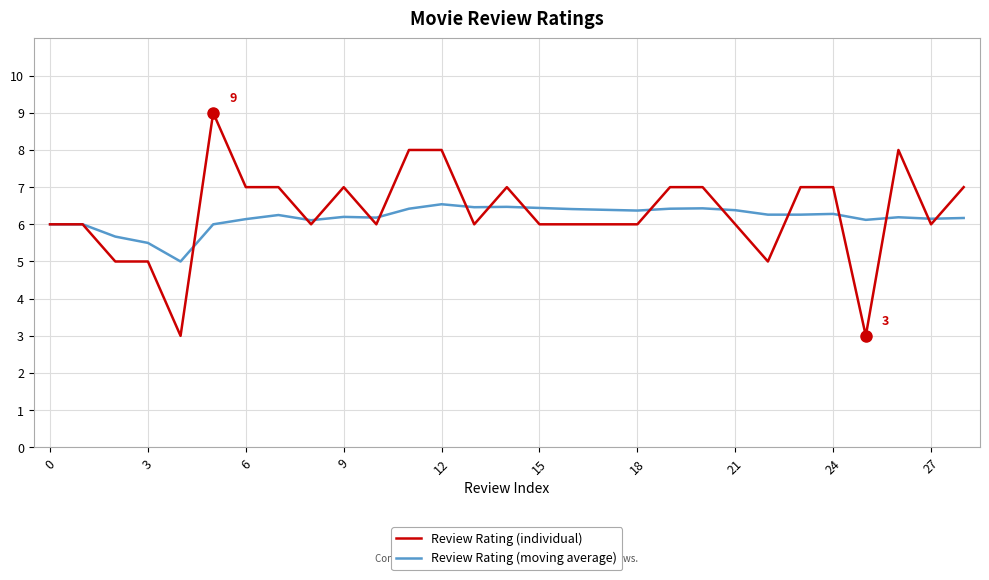

Which series has the largest range (max minus min)?

Review Rating (individual)